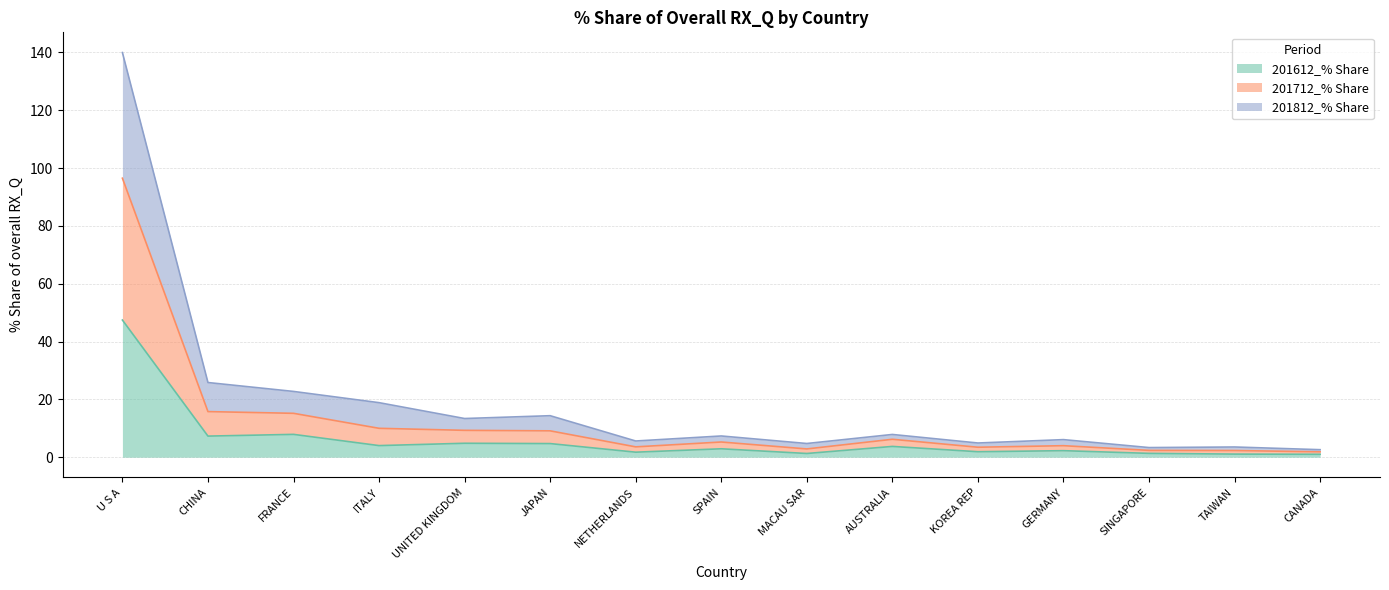

What is the highest value of the 201612_% Share series?

47.4